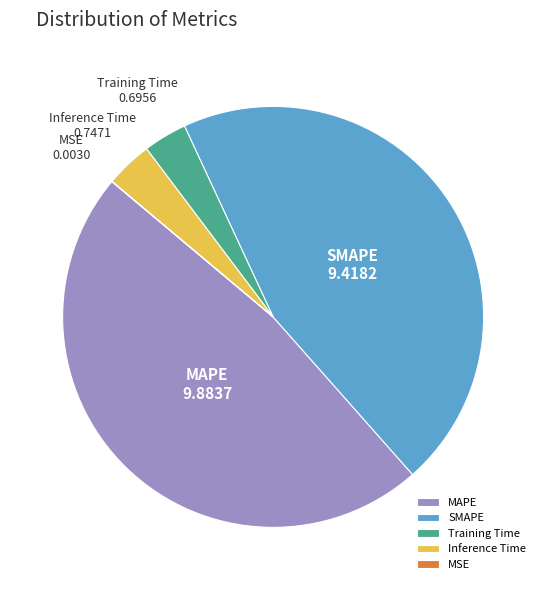

Do MAPE and SMAPE together represent more than half of the pie?

Yes